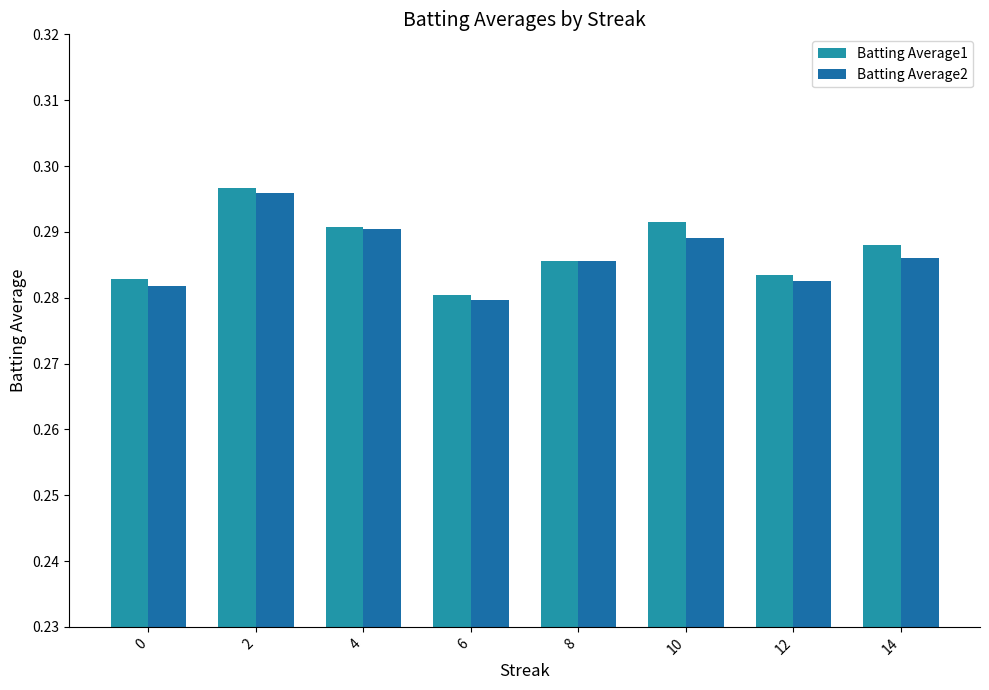

Reading left to right, extract all data points from this chart.

Batting Average1: 0.3	0.3	0.3	0.3	0.3	0.3	0.3	0.3
Batting Average2: 0.3	0.3	0.3	0.3	0.3	0.3	0.3	0.3